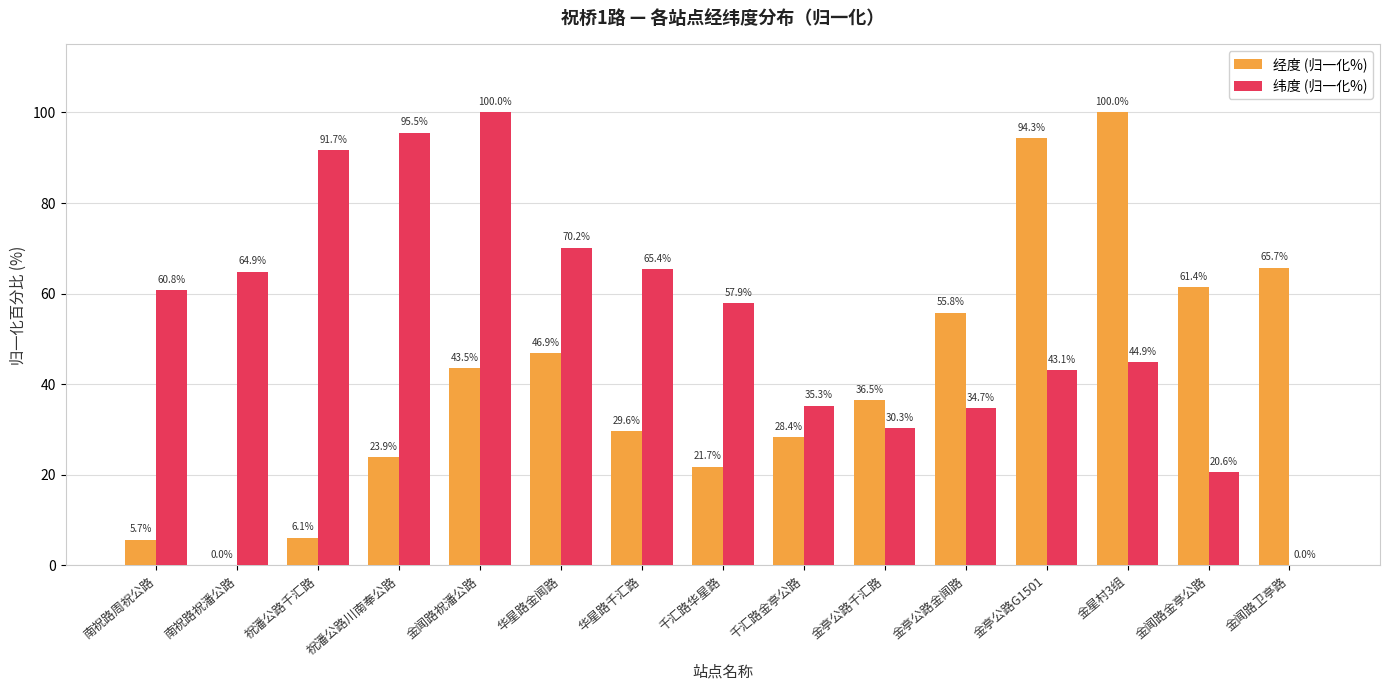

Is the value of 纬度 (归一化%) at 华星路千汇路 greater than the value of 经度 (归一化%) at 南祝路周祝公路?

Yes